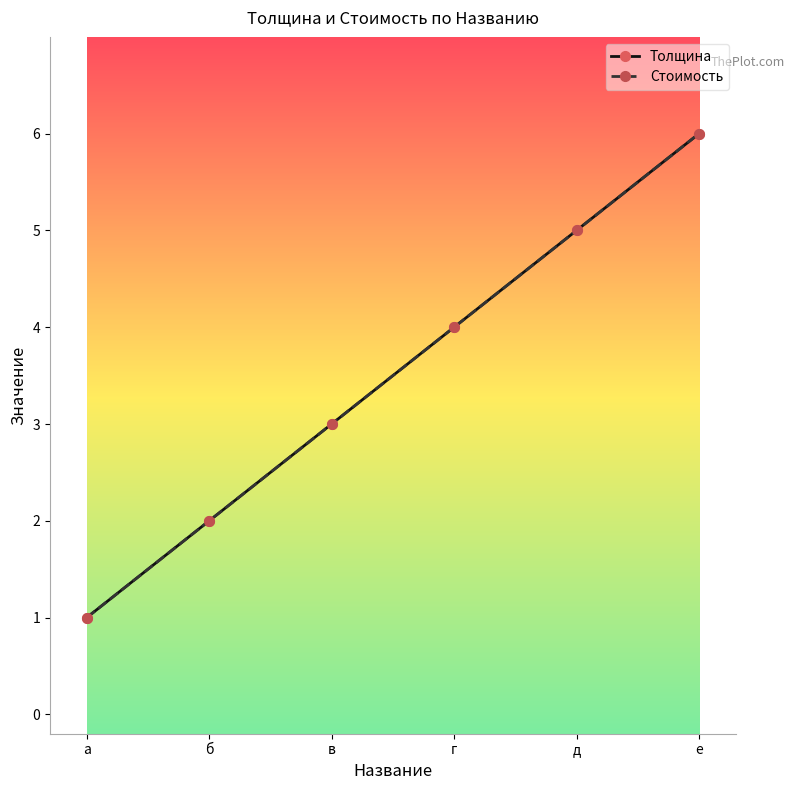

Is this an area chart (filled region under the line)?

No